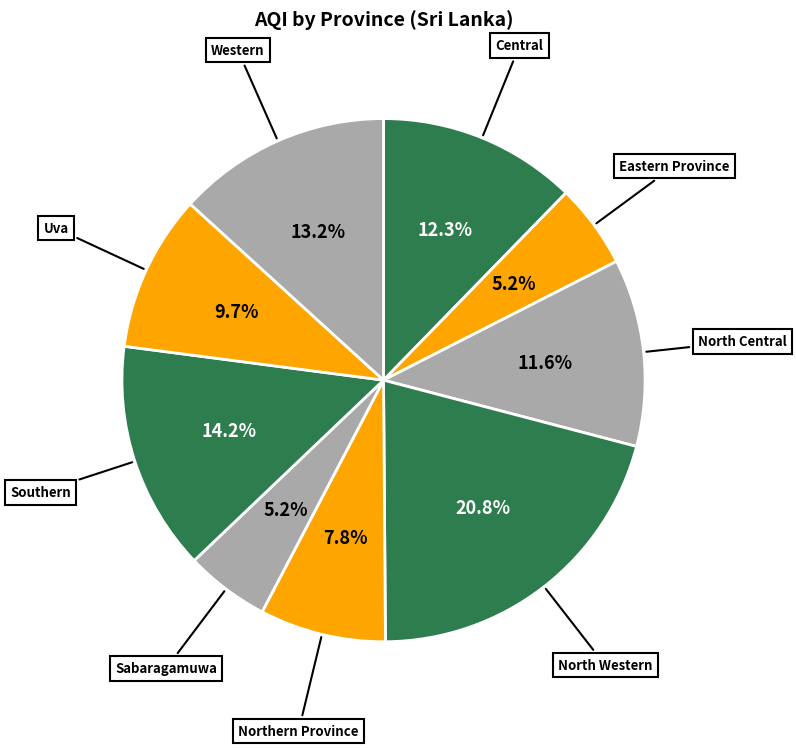

To the nearest percent, what is the average slice percentage?

11%